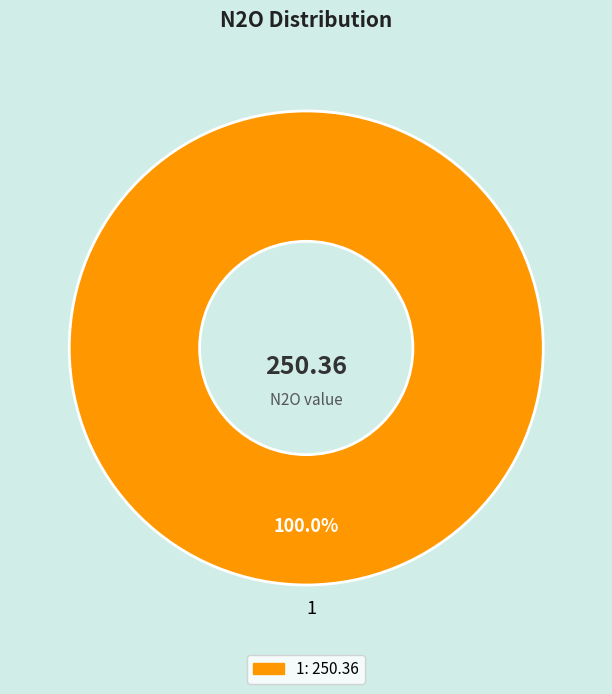

Count the number of slices in the pie.

1